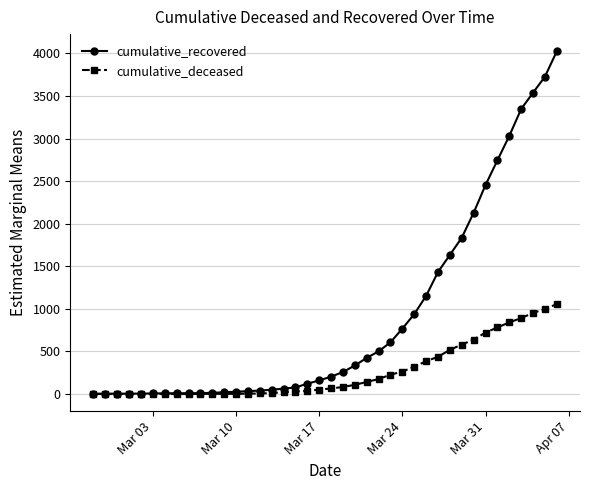

Which series has the largest total across all categories?

cumulative_recovered